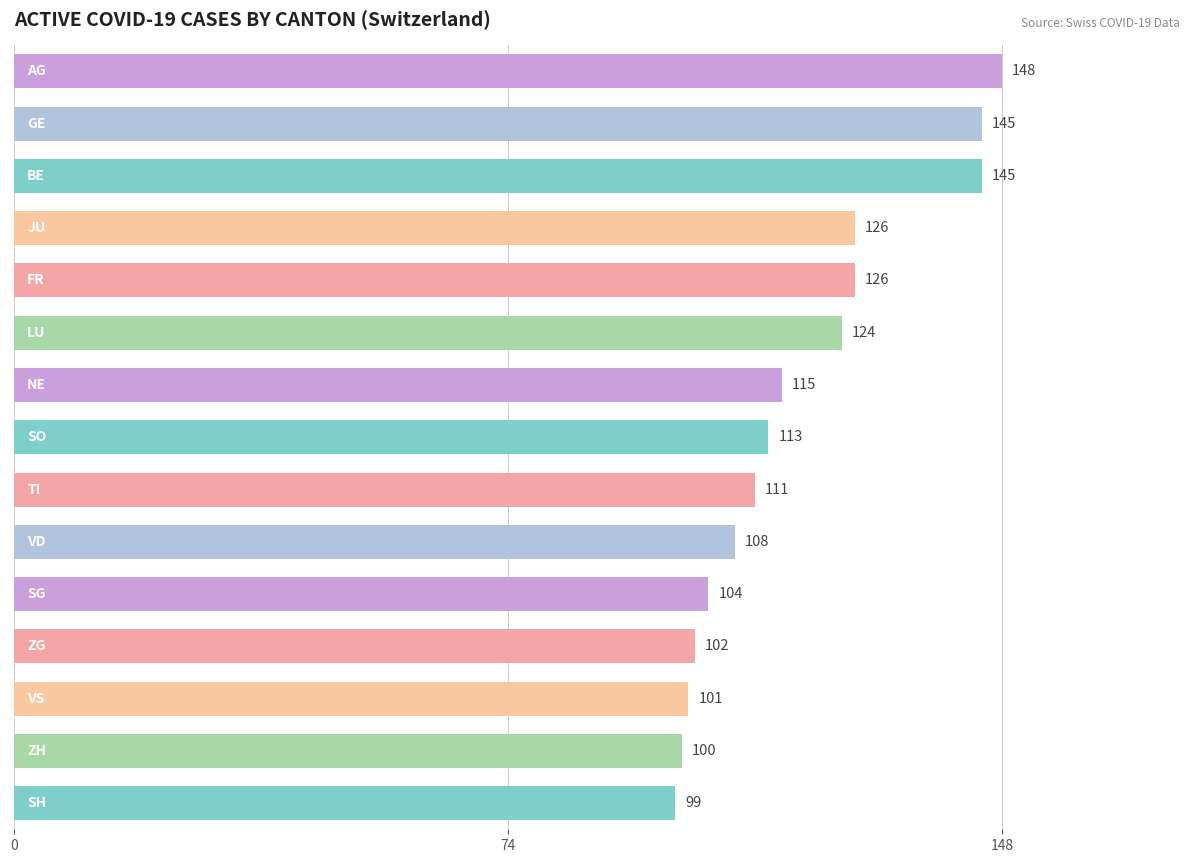

Count the number of data series in this chart.

1